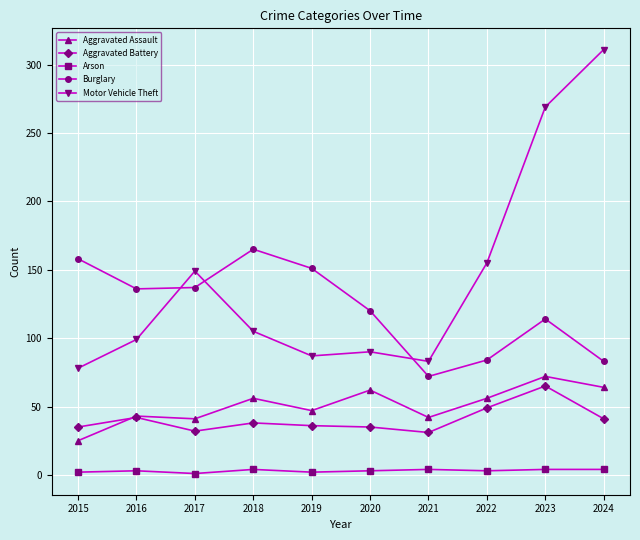

The value of Aggravated Assault at 2017 is 17. True or false?

False